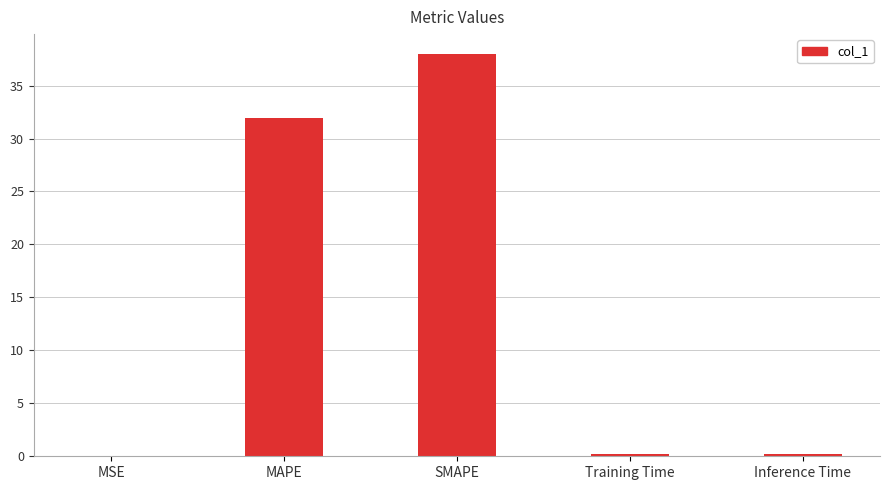

The value at MAPE is 8.5. True or false?

False